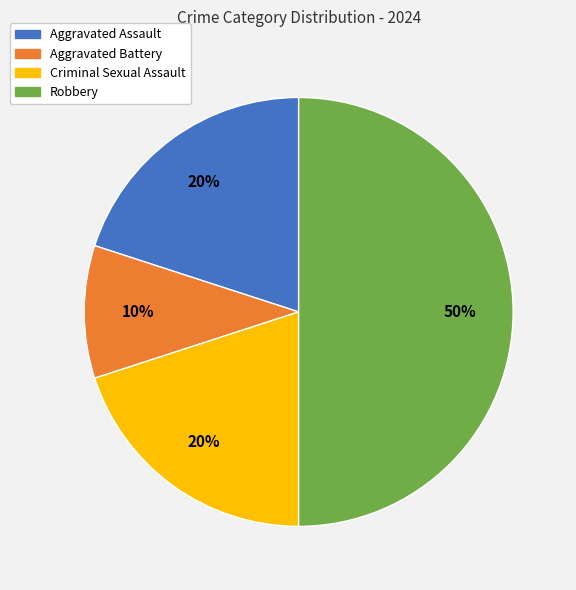

How many segments does this pie chart have?

4